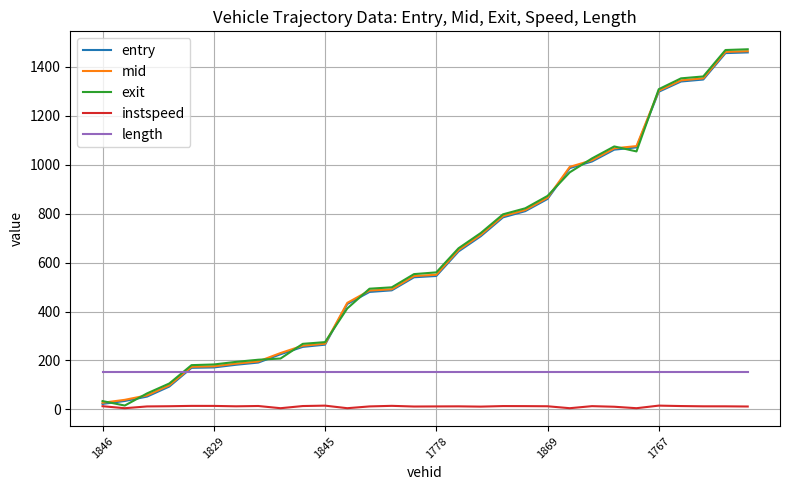

What is the maximum value shown in the chart?

1472.1